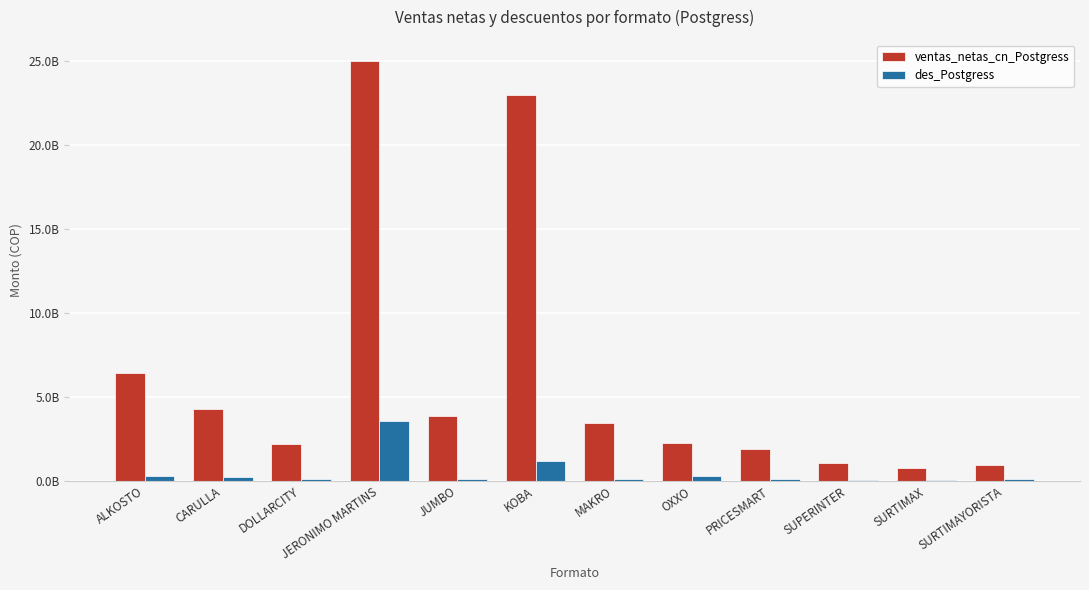

True or false: ventas_netas_cn_Postgress has a value of 1270379722 at DOLLARCITY.

False